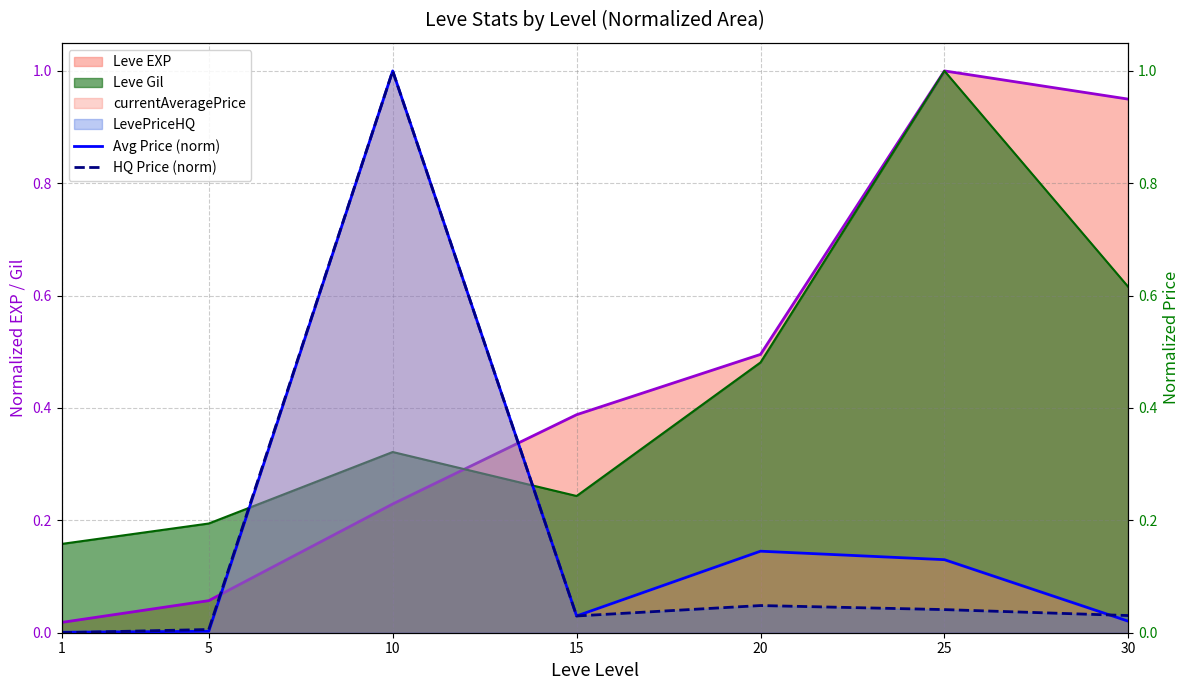

Does the chart have visible grid lines?

Yes